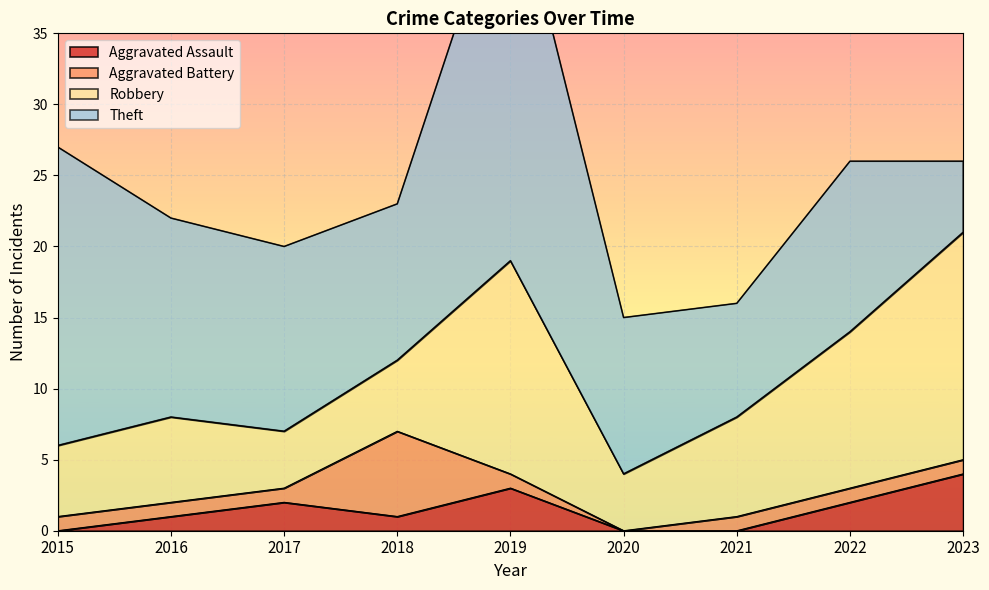

What is the difference between the second highest and minimum values in the Aggravated Battery series?

1